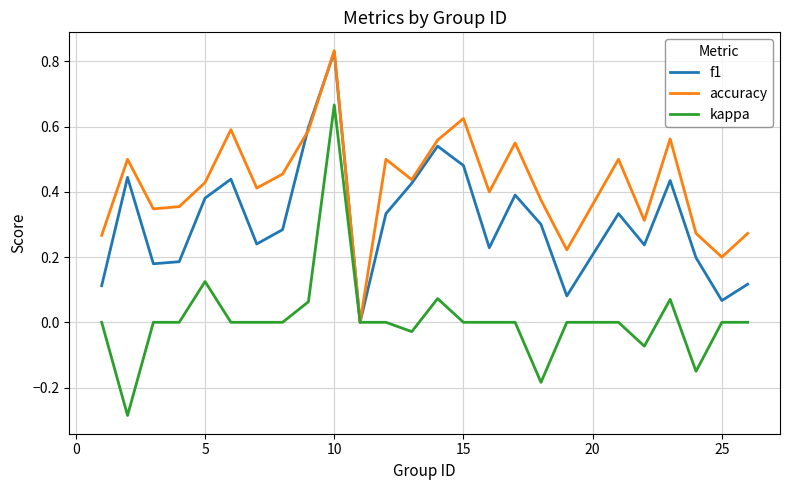

Which series has the largest range (max minus min)?

kappa